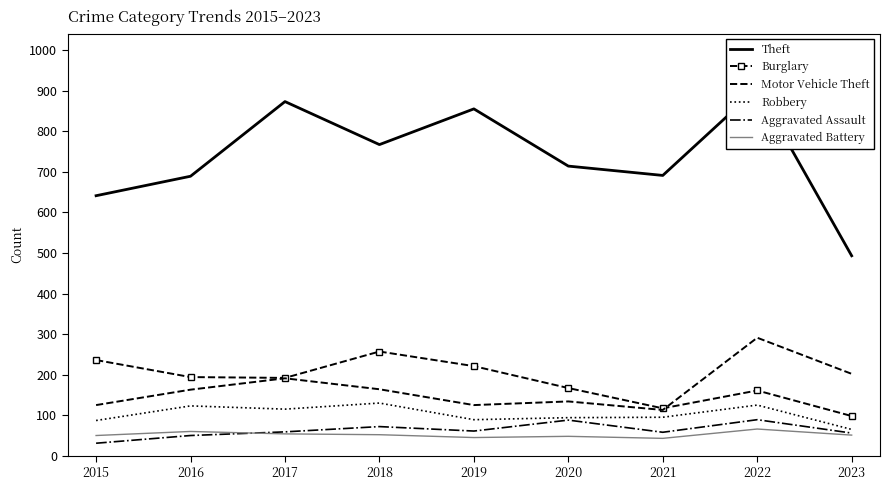

True or false: Aggravated Assault and Burglary cross at least once.

False